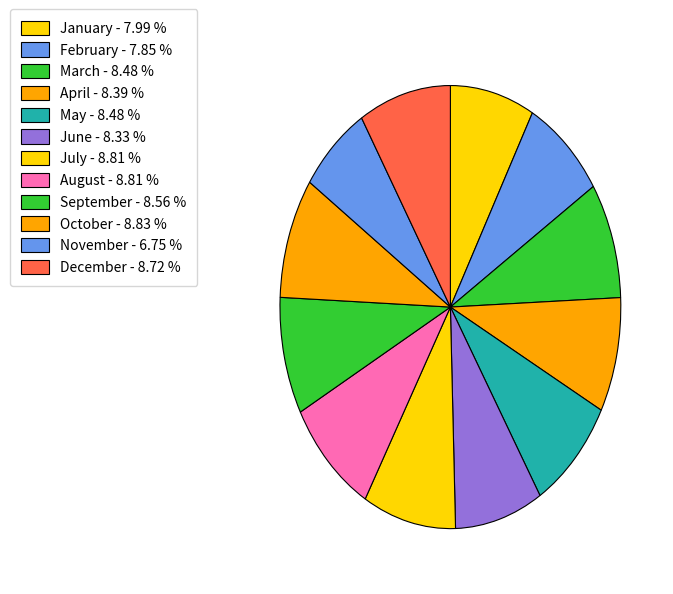

To the nearest percent, what portion does June represent?

8%